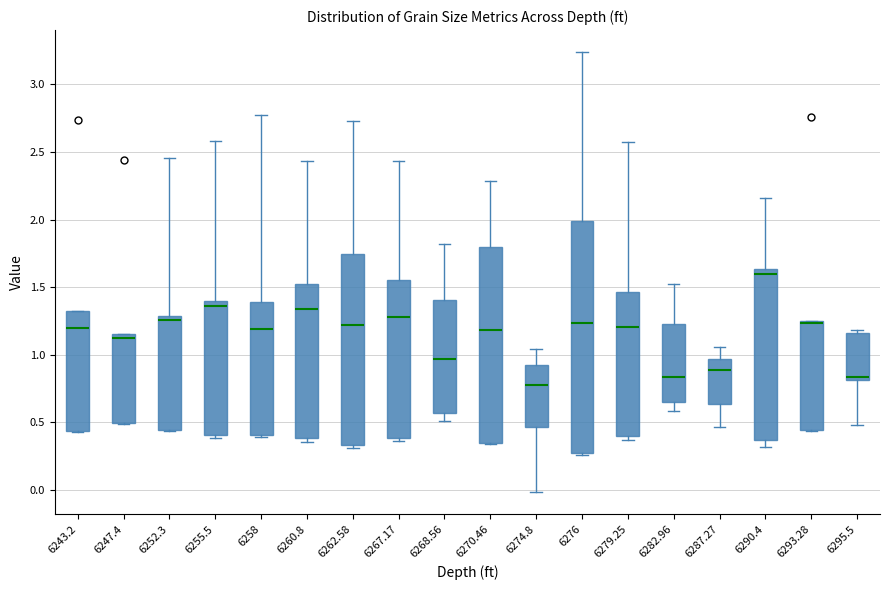

Reading left to right, transcribe this box plot: for each box, give where its median line is, the range the box spans, and where its two whiskers end, as read against the y-axis. The values are not printed on the chart, so give them approximately, as read against the axis.

6243.2: median 1.20, box 0.45 to 1.35, whiskers 0.45 to 1.35
6247.4: median 1.15 (just below the box's upper edge), box 0.50 to 1.15, whiskers 0.50 to 1.15
6252.3: median 1.25, box 0.45 to 1.30, whiskers 0.45 to 2.45
6255.5: median 1.35, box 0.40 to 1.40, whiskers 0.40 (just below the box's lower edge) to 2.60
6258: median 1.20, box 0.40 to 1.40, whiskers 0.40 (just below the box's lower edge) to 2.80
6260.8: median 1.35, box 0.40 to 1.50, whiskers 0.35 to 2.45
6262.58: median 1.20, box 0.35 to 1.75, whiskers 0.30 to 2.75
6267.17: median 1.30, box 0.40 to 1.55, whiskers 0.35 to 2.45
6268.56: median 0.95, box 0.55 to 1.40, whiskers 0.50 to 1.80
6270.46: median 1.20, box 0.35 to 1.80, whiskers 0.35 to 2.30
6274.8: median 0.80, box 0.45 to 0.95, whiskers 0.00 to 1.05
6276: median 1.25, box 0.25 to 2.00, whiskers 0.25 to 3.25
6279.25: median 1.20, box 0.40 to 1.45, whiskers 0.35 to 2.55
6282.96: median 0.85, box 0.65 to 1.25, whiskers 0.60 to 1.55
6287.27: median 0.90, box 0.65 to 0.95, whiskers 0.45 to 1.05
6290.4: median 1.60, box 0.35 to 1.65, whiskers 0.30 to 2.15
6293.28: median 1.25 (drawn on the box's upper edge), box 0.45 to 1.25, whiskers 0.45 to 1.25
6295.5: median 0.85, box 0.80 to 1.15, whiskers 0.50 to 1.20